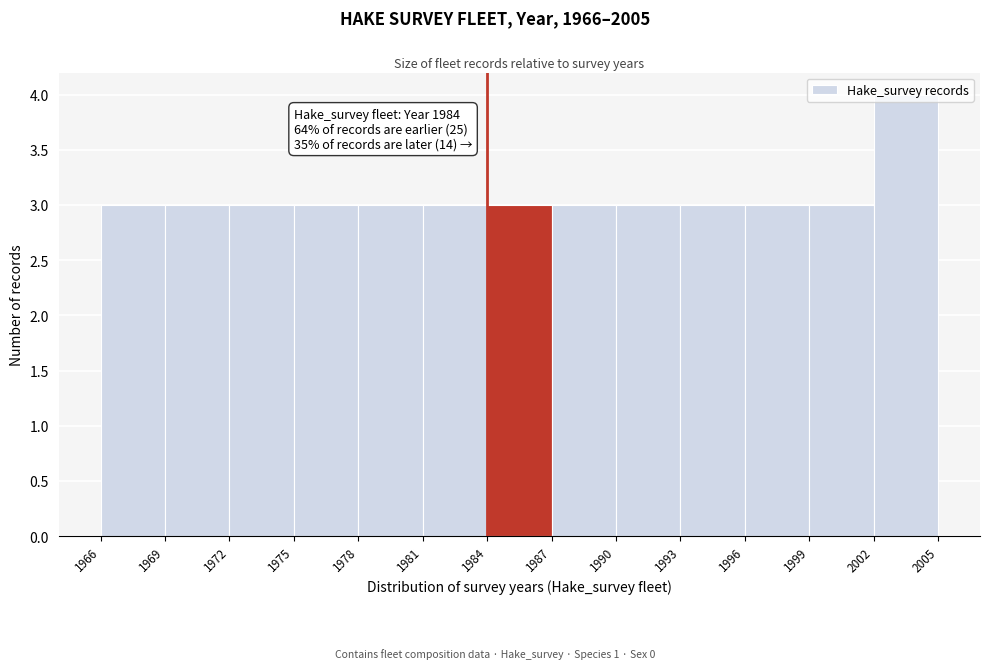

Which range on the x-axis has the tallest bar?

2002 to 2005